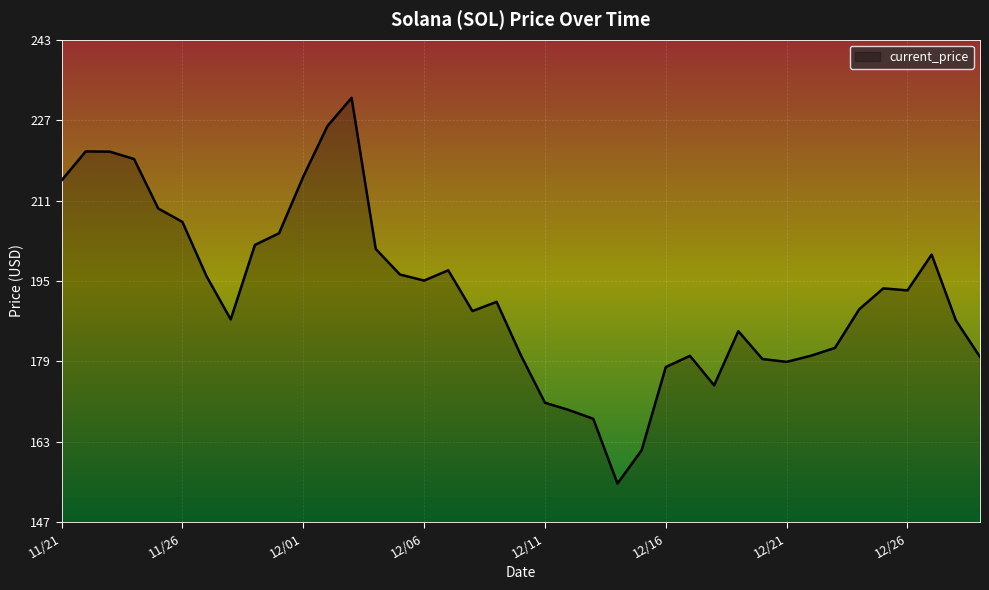

What is the smallest value displayed?

154.3